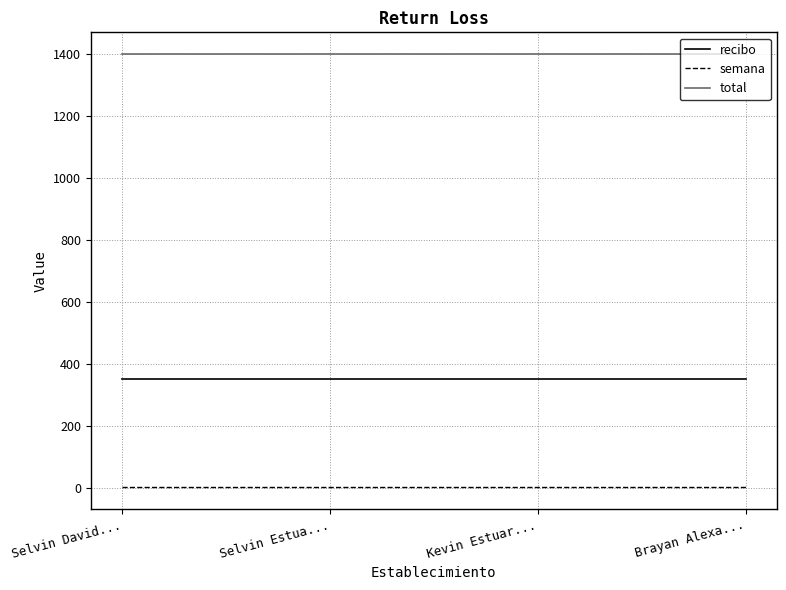

The value of total at Selvin David... is 2474. True or false?

False